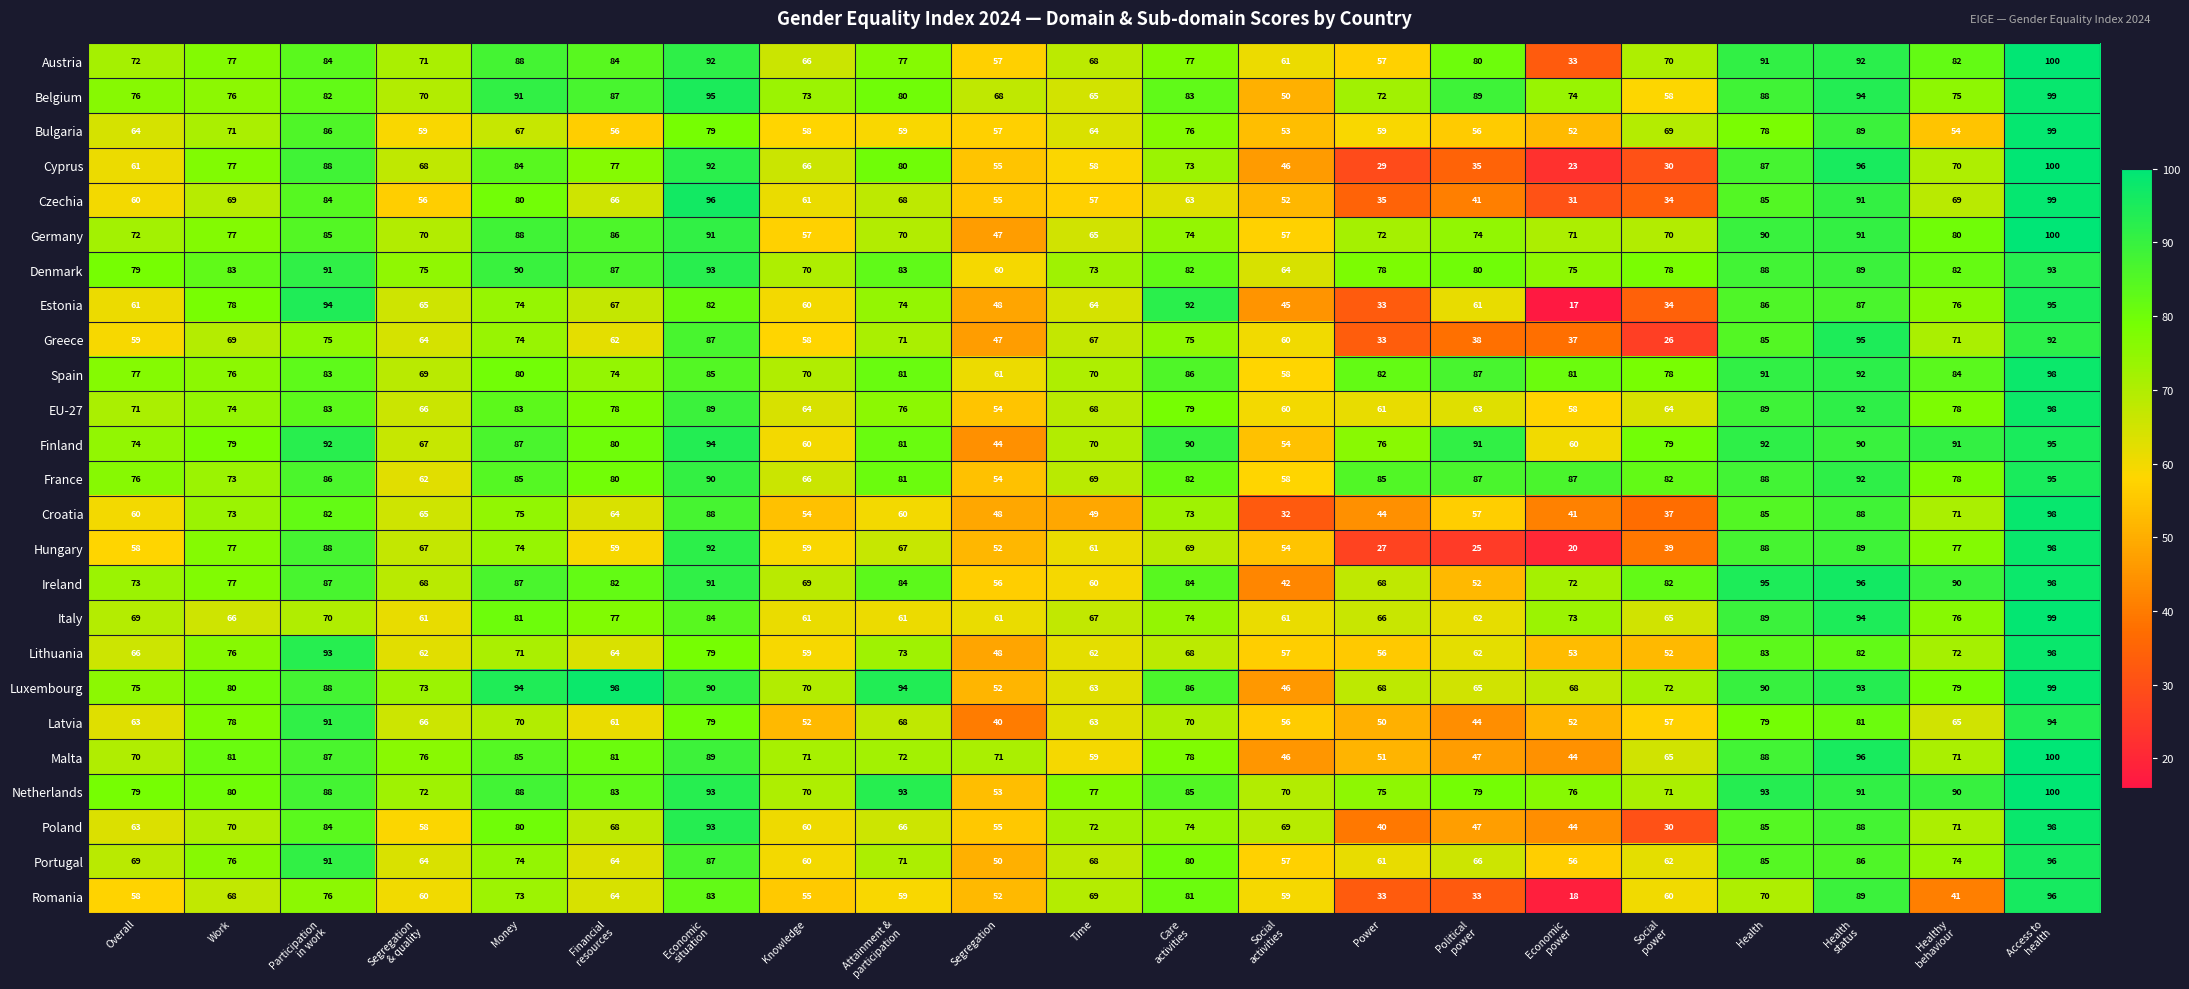

What is the total value across all series at Economic
situation?

2213